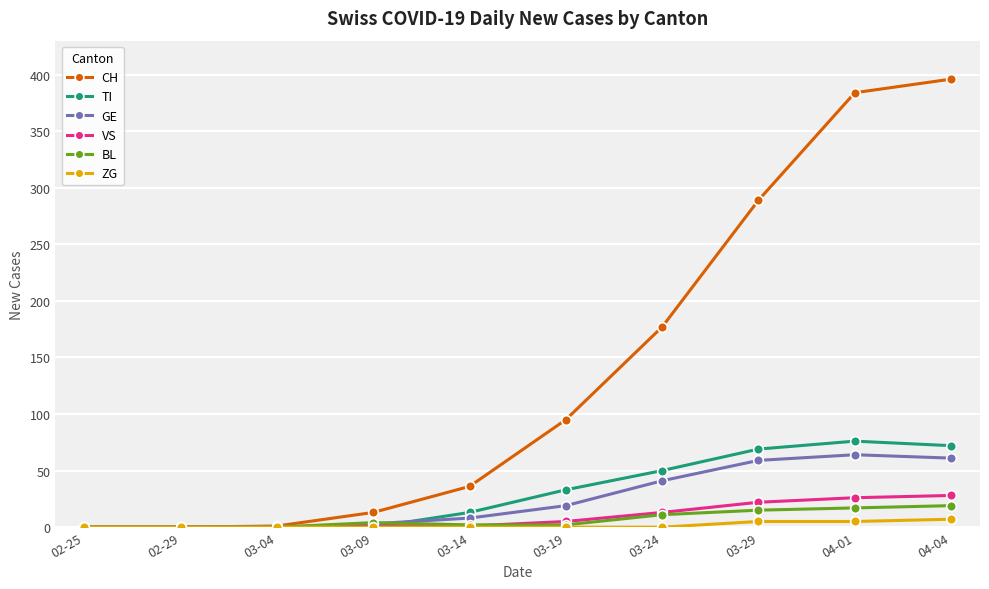

What is the difference between the maximum and second lowest values in the TI series?

76